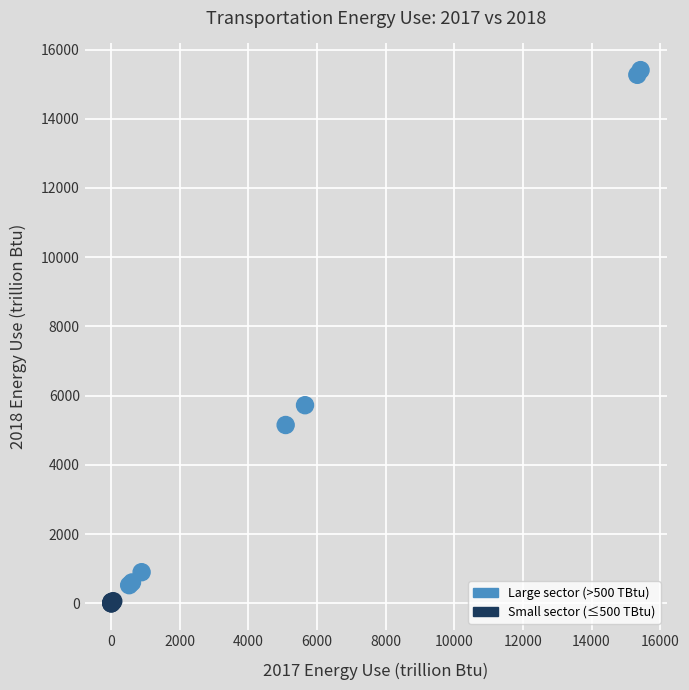

What Y value in the scatter plot is closest to 7703?

5725.3